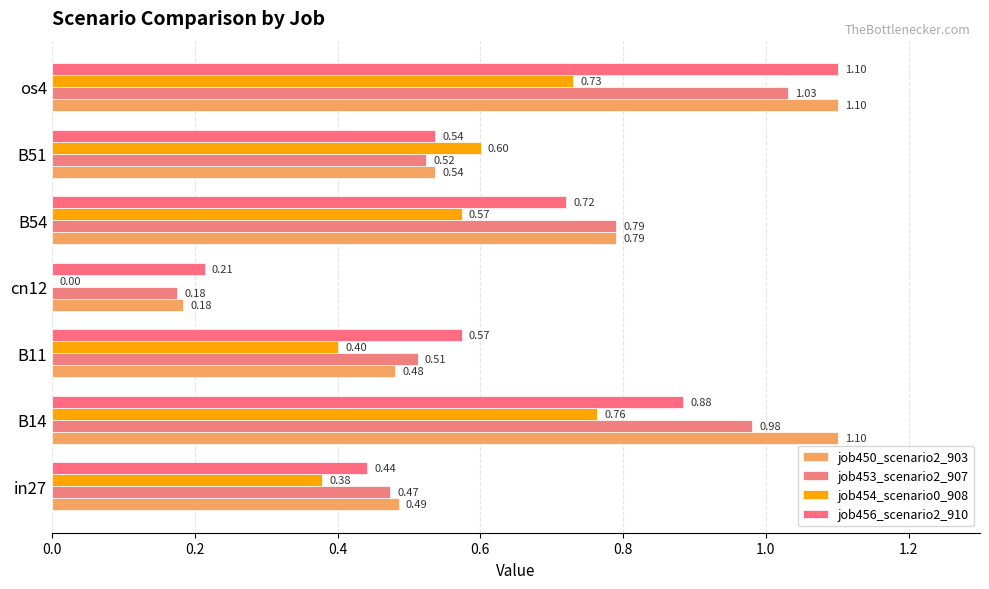

What are all the series names shown in the legend?

job450_scenario2_903, job453_scenario2_907, job454_scenario0_908, job456_scenario2_910